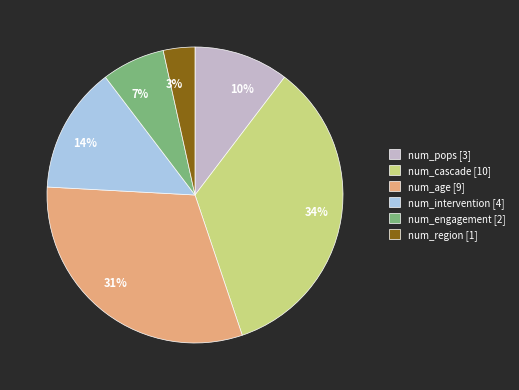

To the nearest percent, what is the average slice percentage?

17%